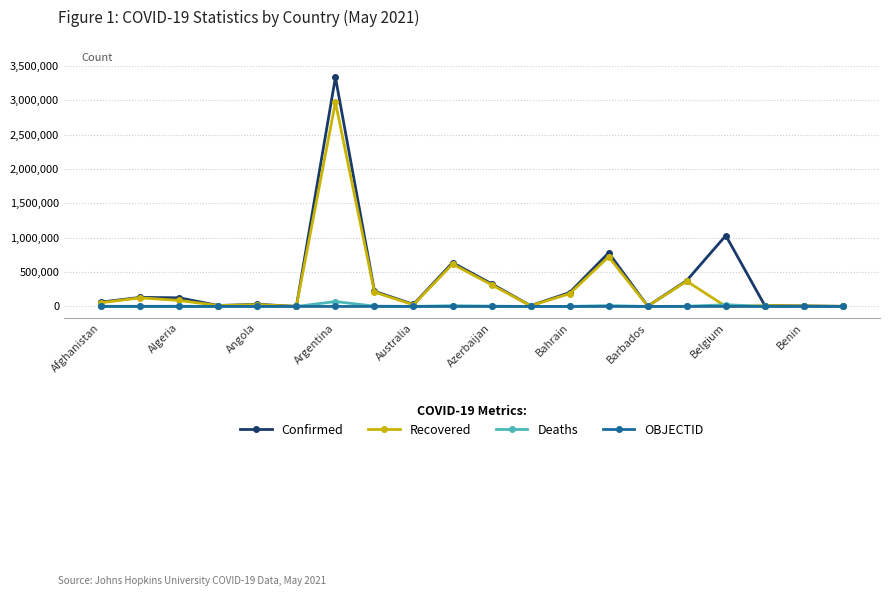

Which series has the widest spread of values?

Confirmed